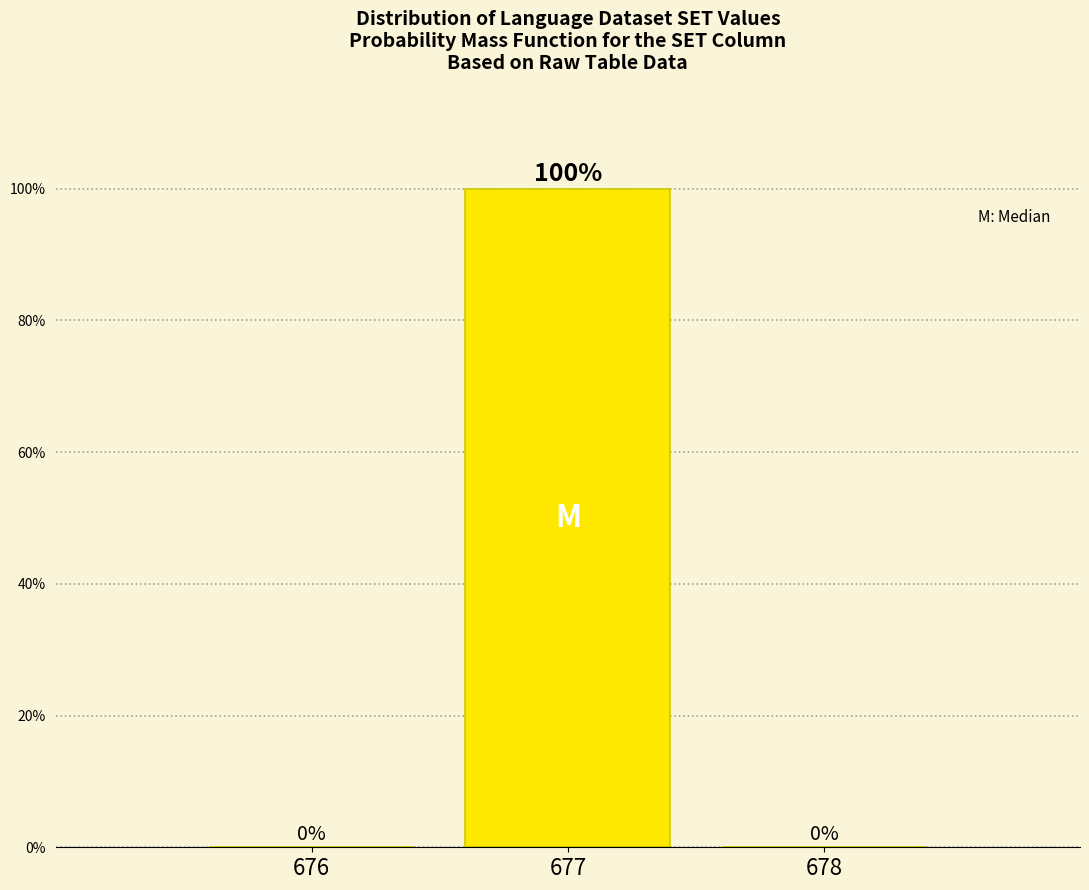

Are the bars horizontal?

No